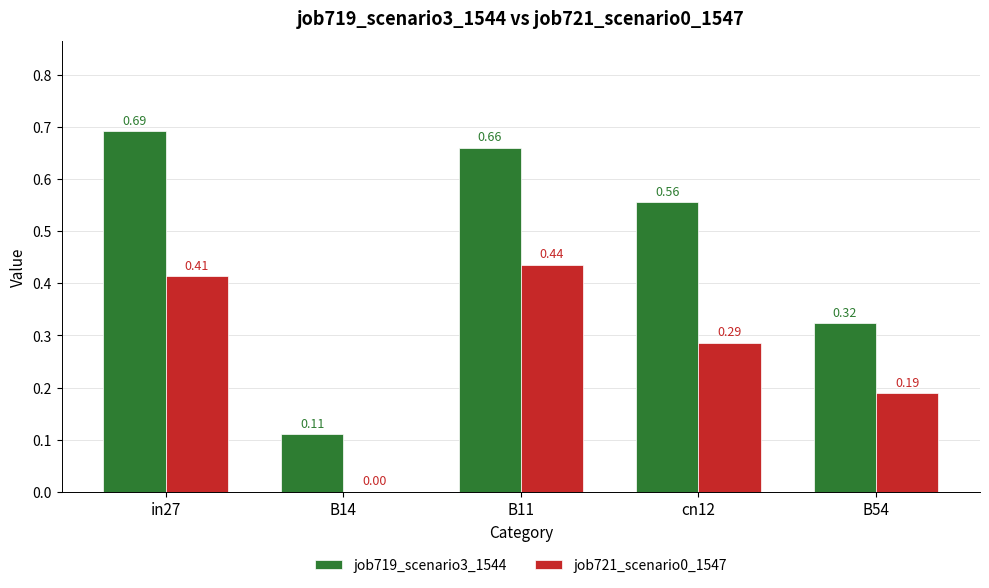

Is the value of job721_scenario0_1547 at in27 greater than the value of job719_scenario3_1544 at B54?

Yes